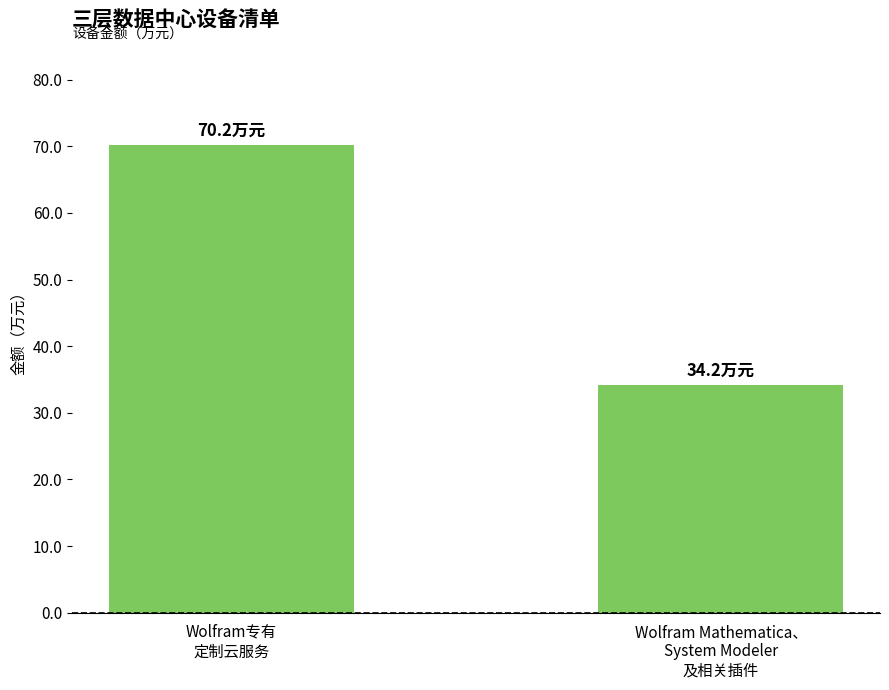

What is the label of the 1st bar from the left?

Wolfram专有
定制云服务